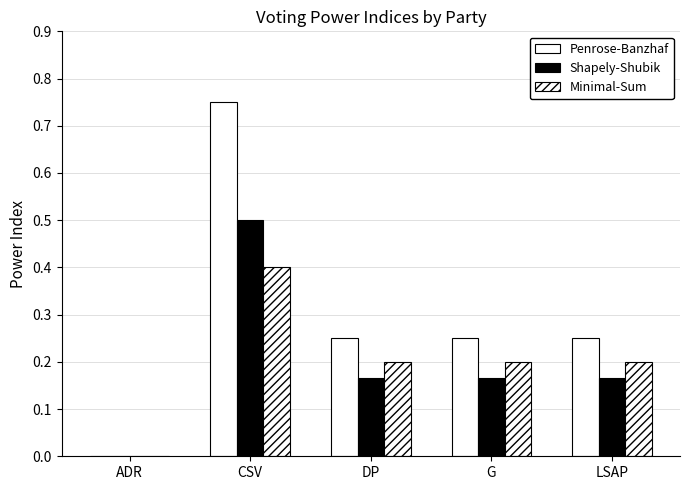

How many values in the Shapely-Shubik series exceed 0?

4